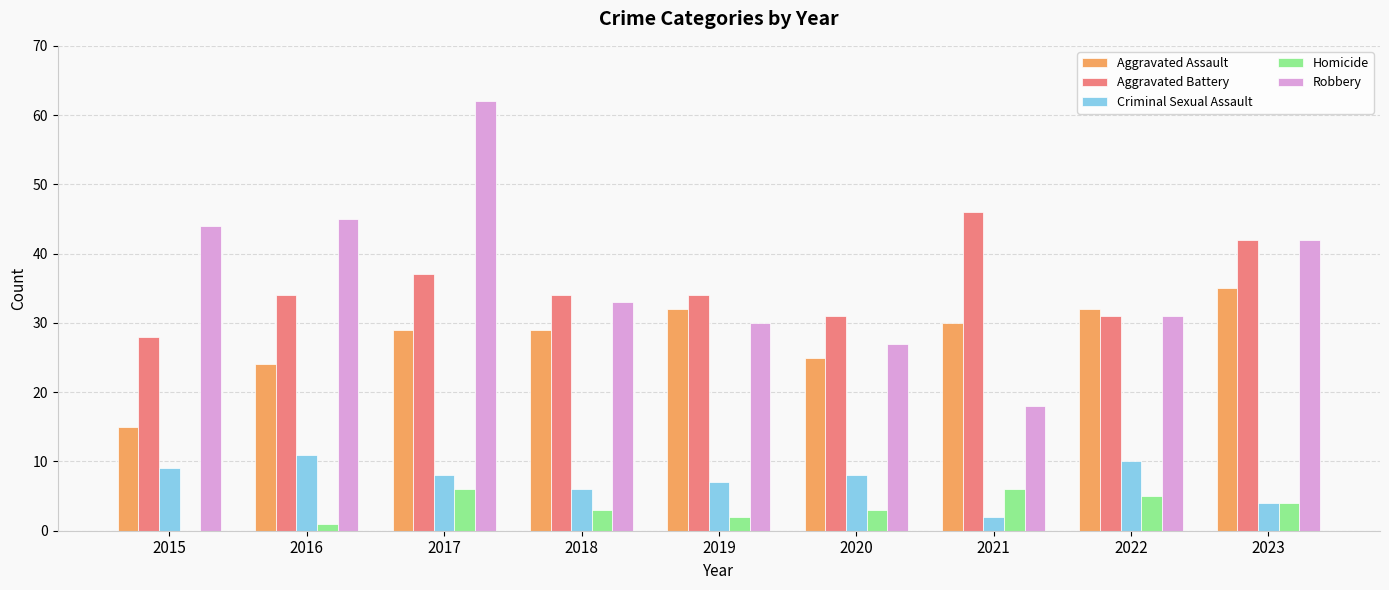

What is the average value of the Homicide series?

3